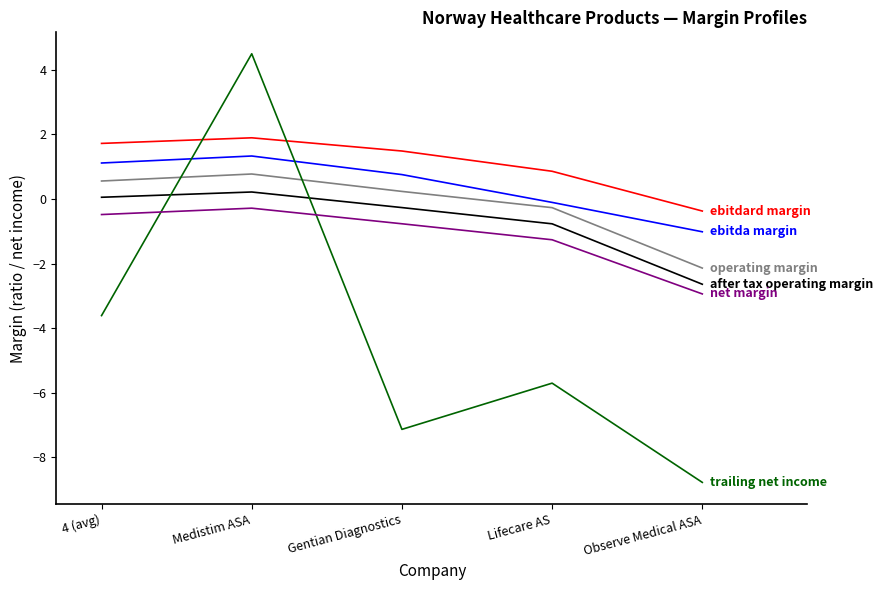

At which category is the sum across all series the highest?

Medistim ASA